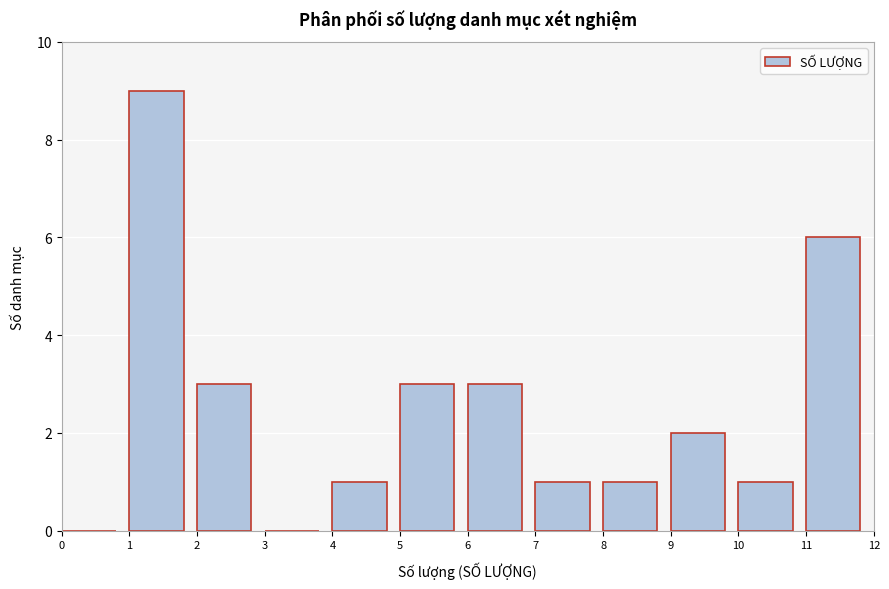

Reading left to right, list every bar in this chart as the range it spans on the x-axis followed by its height. The values are not printed on the chart, so give them approximately, as read against the axis.

0 to 1: 0
1 to 2: 9
2 to 3: 3
3 to 4: 0
4 to 5: 1
5 to 6: 3
6 to 7: 3
7 to 8: 1
8 to 9: 1
9 to 10: 2
10 to 11: 1
11 to 12: 6